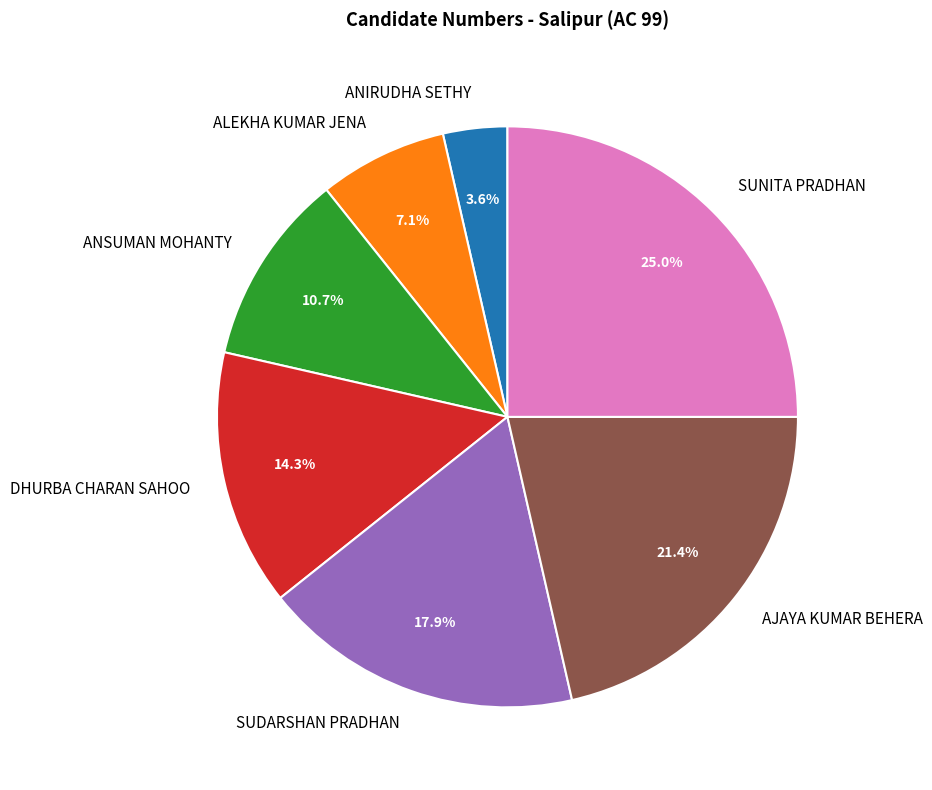

Does DHURBA CHARAN SAHOO account for over 50% of the chart?

No